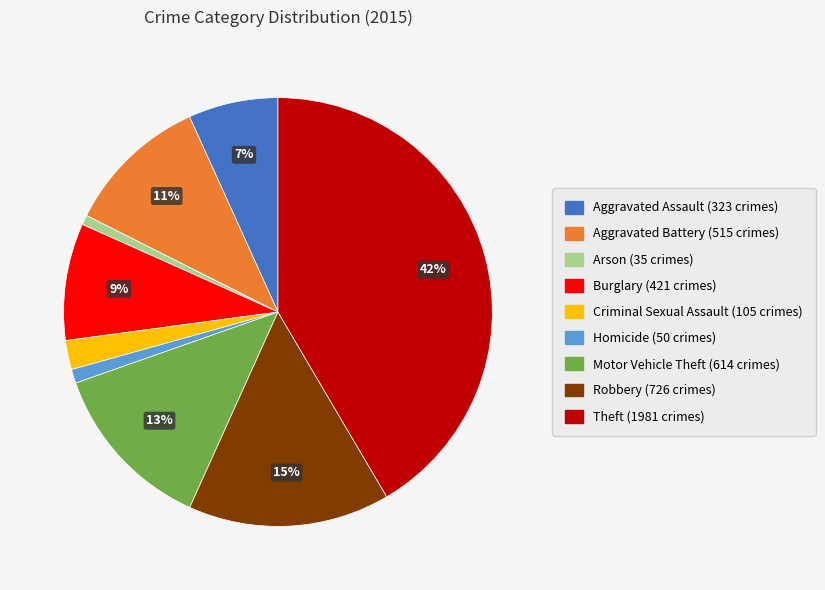

Count the number of slices in the pie.

9